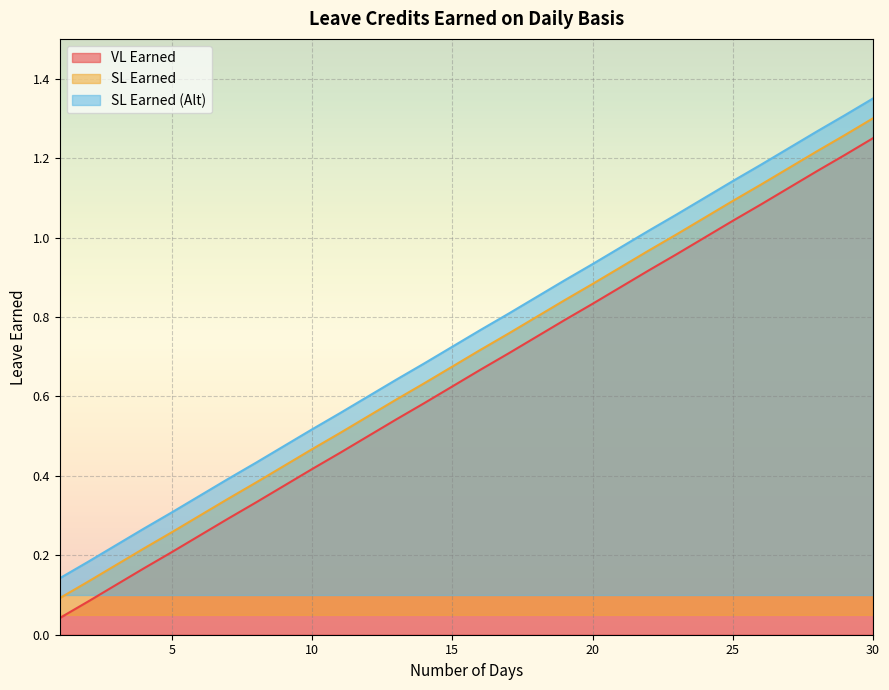

How many lines are shown in the chart?

3